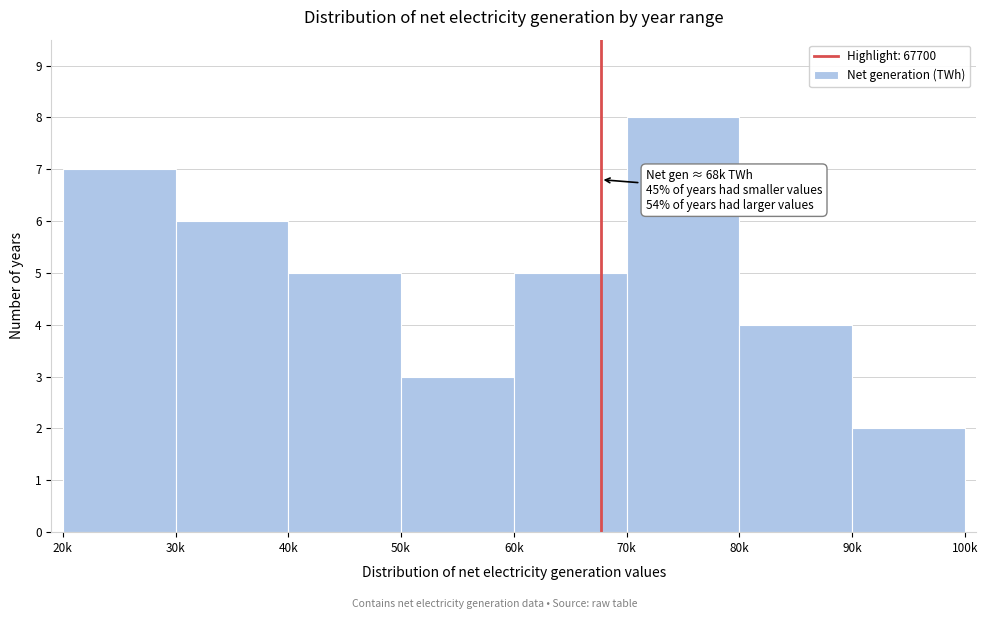

Reading left to right, list all the values displayed in this chart.

7	6	5	3	5	8	4	2